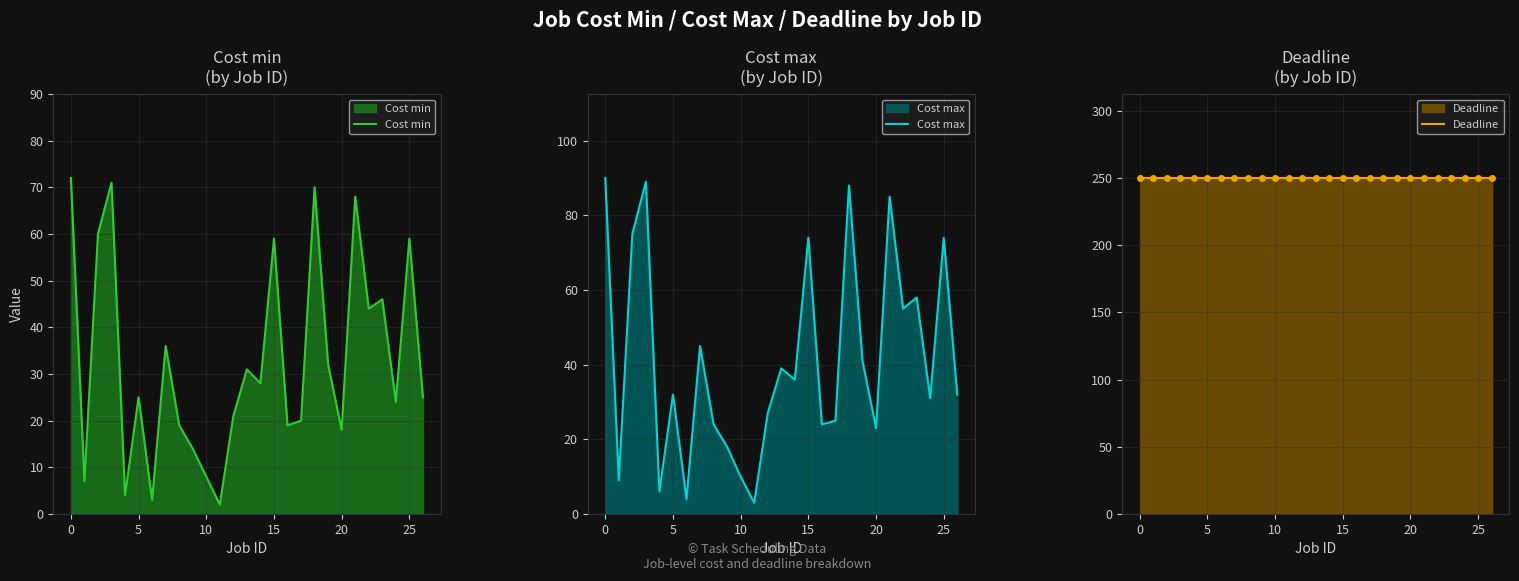

What is the difference between the maximum and minimum values in the Cost min series?

70